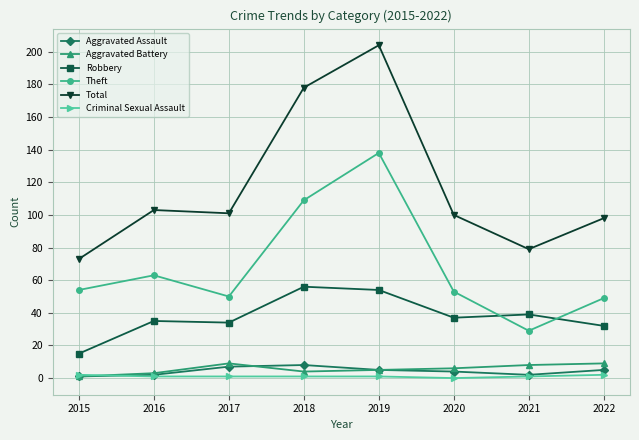

The value of Robbery at 2017 is 9. True or false?

False